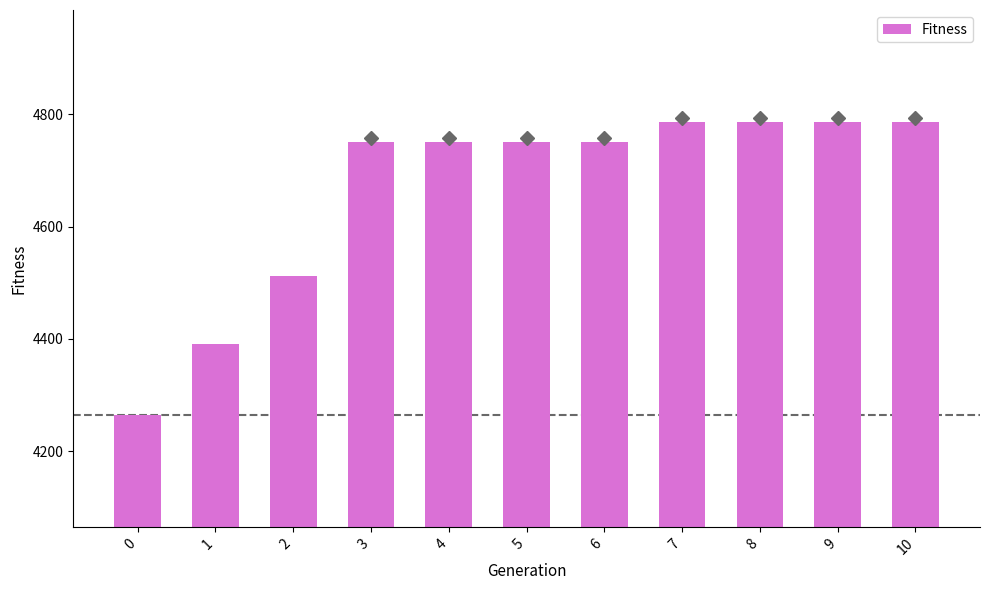

What is the value of the 11th bar from the left?

4786